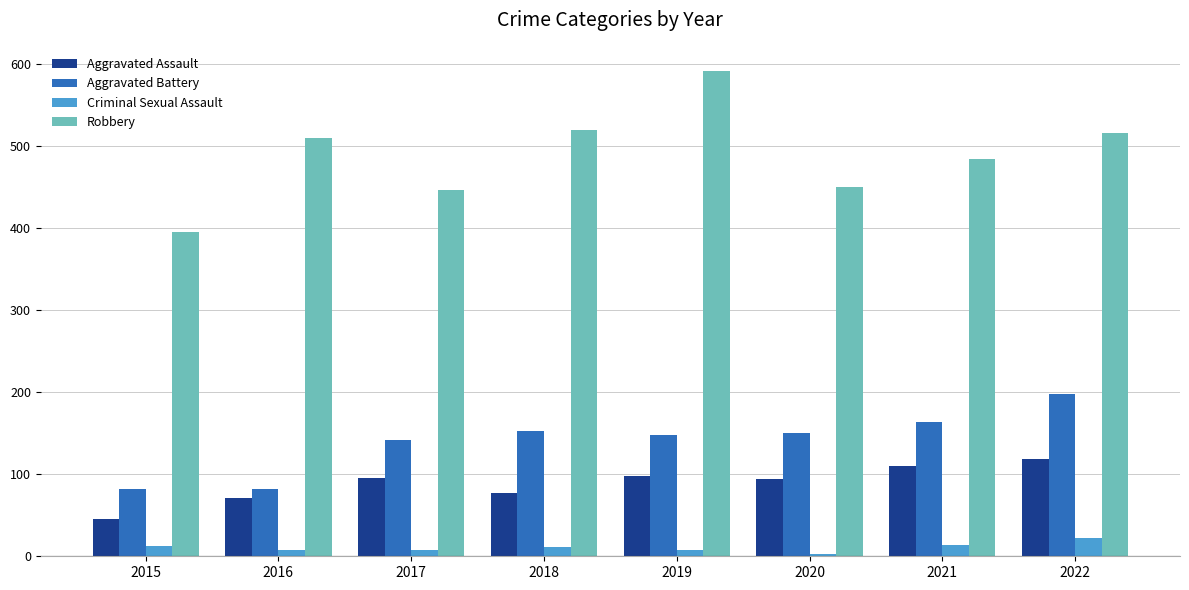

Which series has the largest total across all categories?

Robbery